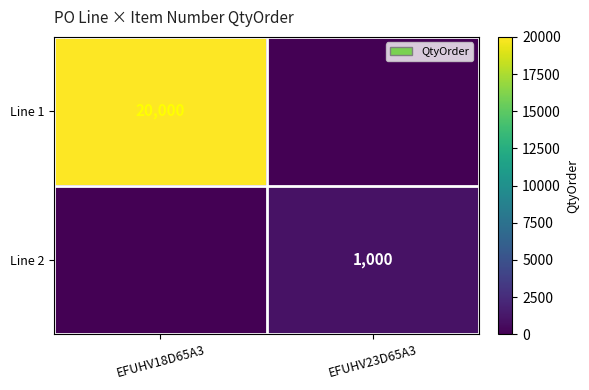

True or false: Line 2 has a value of 1000 at EFUHV23D65A3.

True